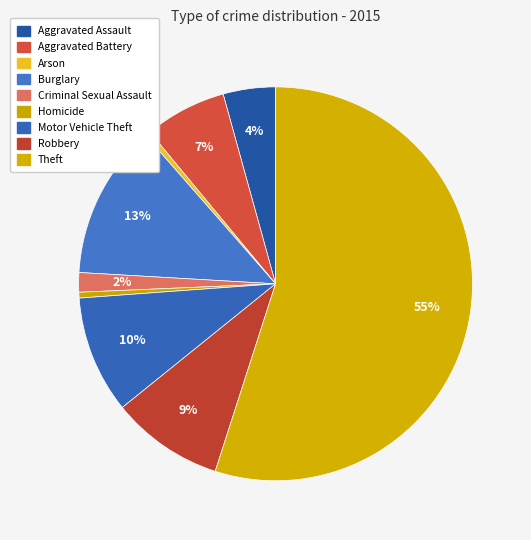

True or false: Burglary accounts for 13% of the total.

True